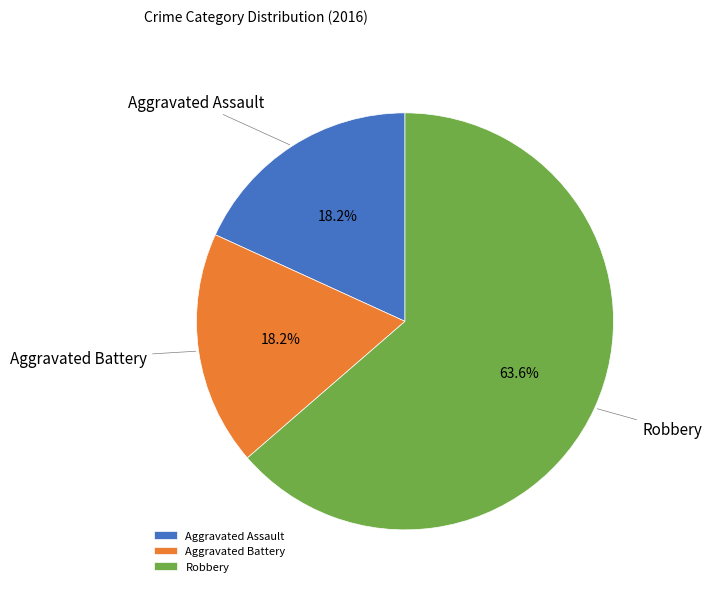

To the nearest percent, what is the difference between the largest and smallest slice percentages?

45%